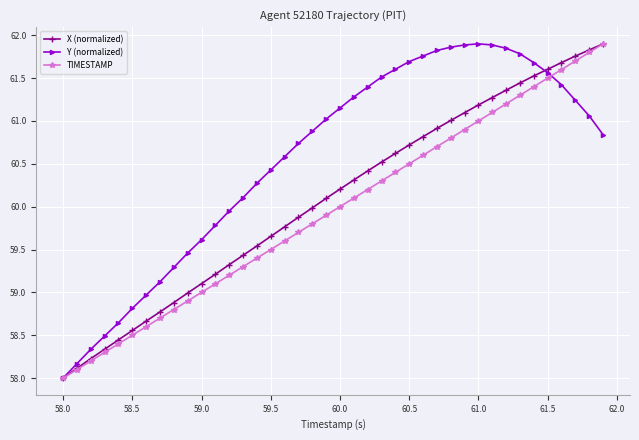

What is the value of the X (normalized) point at the 8th from the left?

58.8